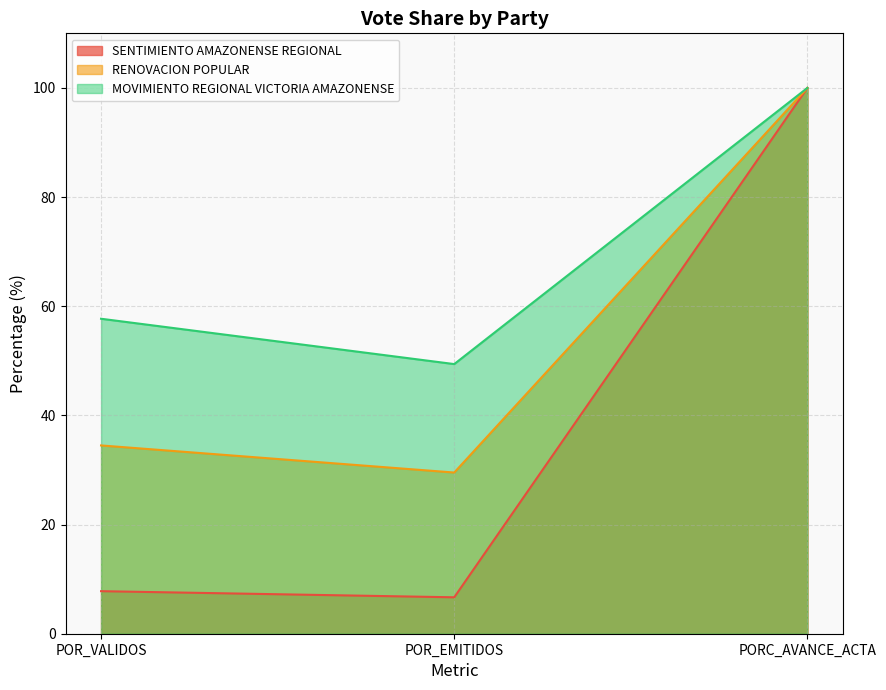

Which series changed the most between POR_VALIDOS and PORC_AVANCE_ACTA?

SENTIMIENTO AMAZONENSE REGIONAL